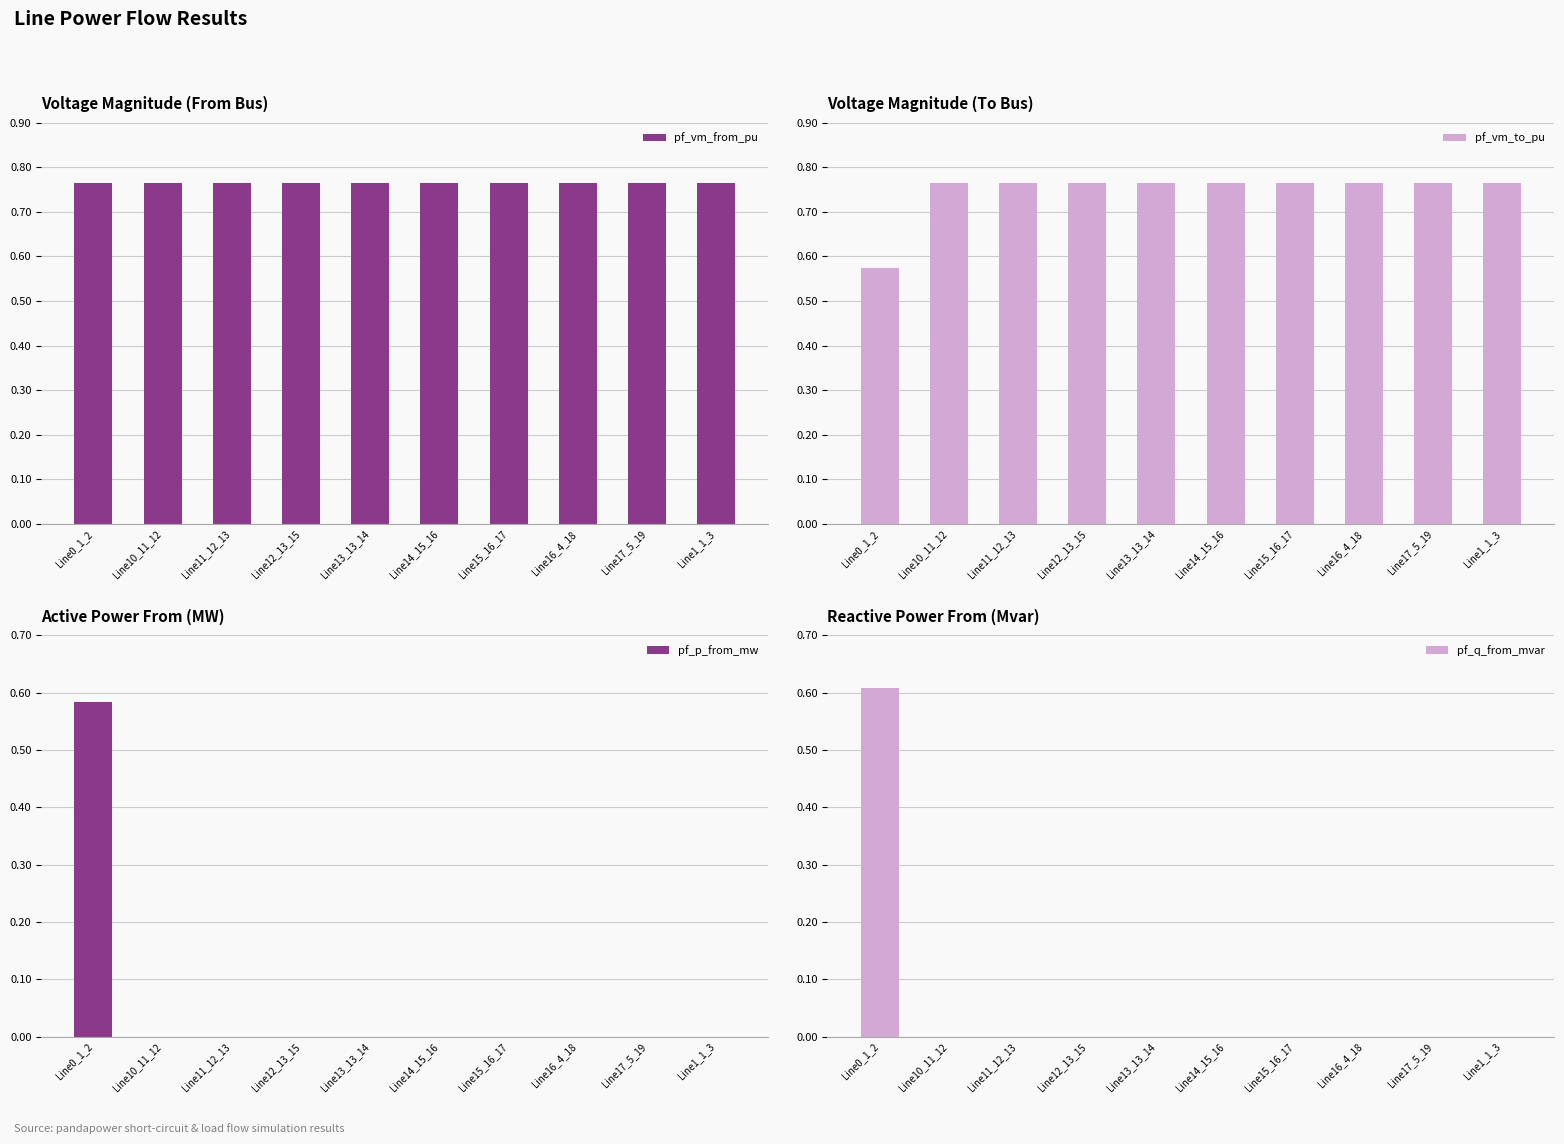

What position from the right is Line10_11_12?

9